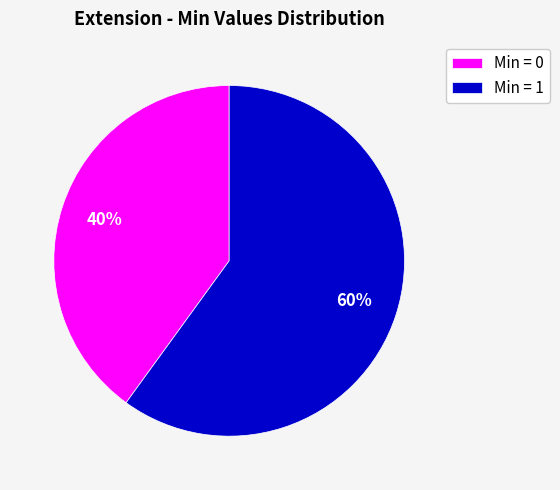

Which category has the smallest portion of the pie?

Min = 0